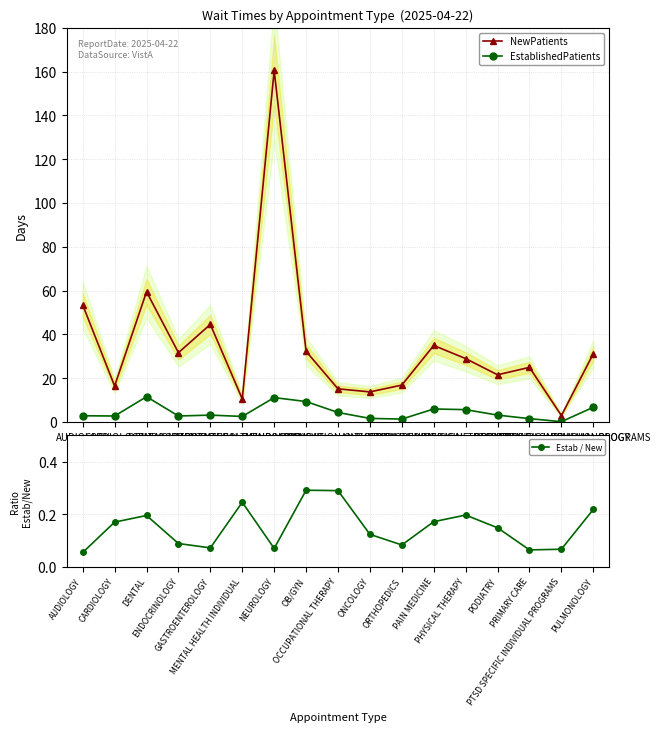

Rank the series at OCCUPATIONAL THERAPY from lowest to highest value.

Estab / New, EstablishedPatients, NewPatients